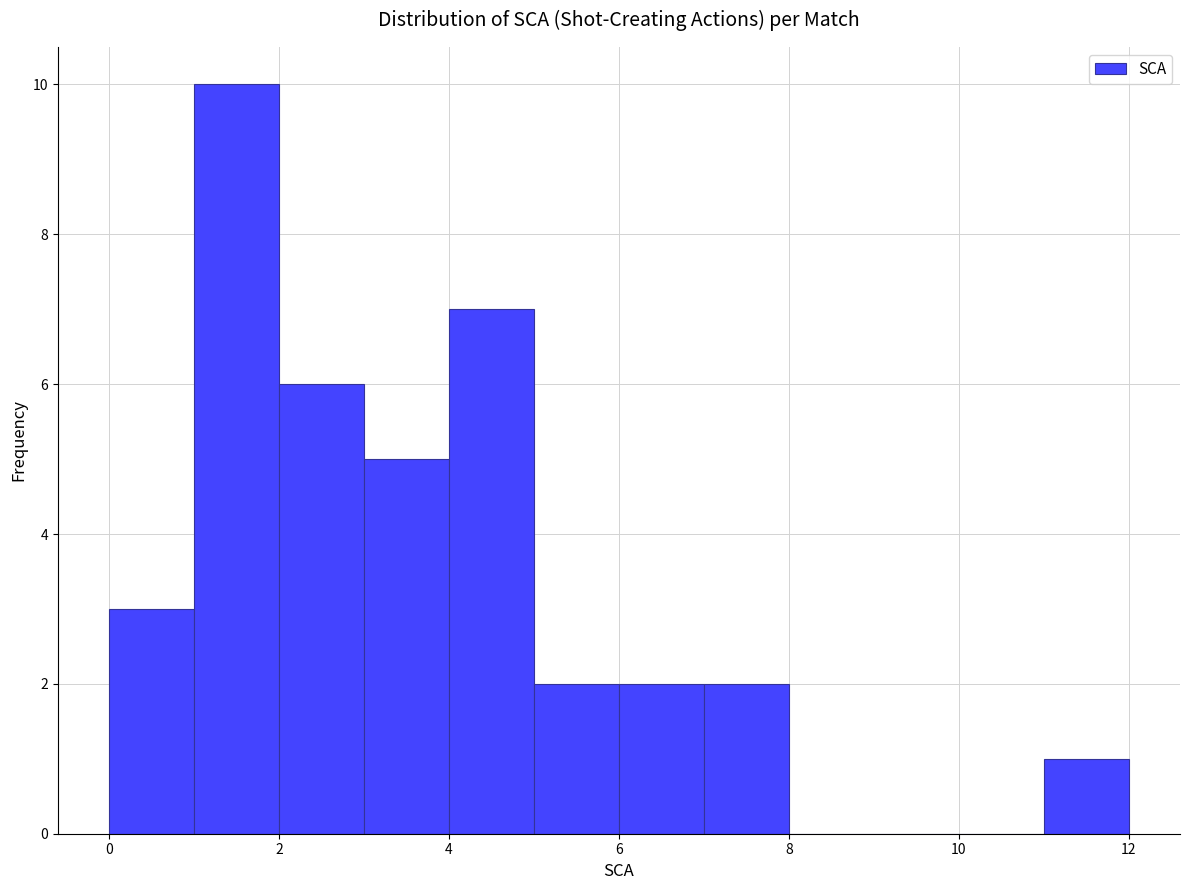

Which range on the x-axis has the tallest bar?

1 to 2